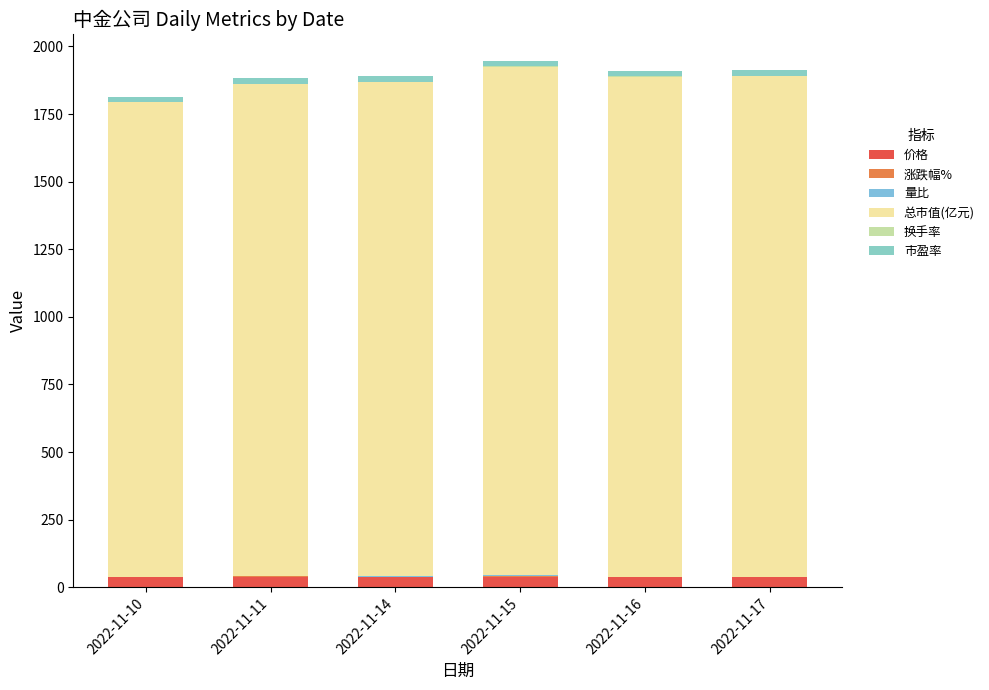

What is the minimum value shown in the chart?

-1.6